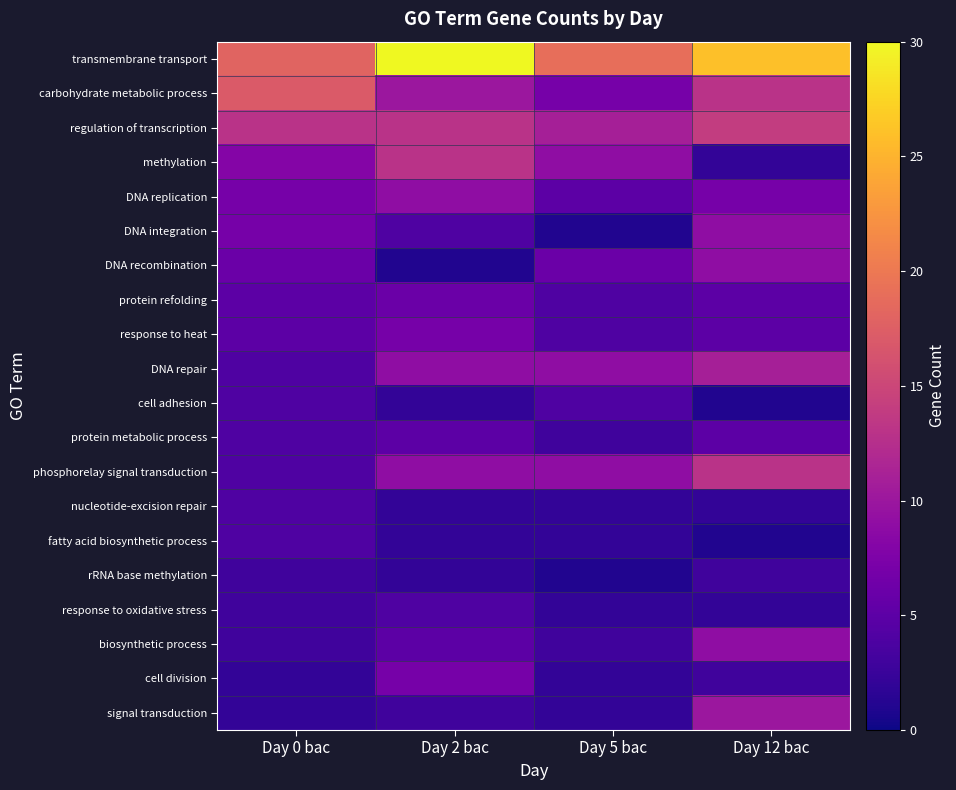

What is the greatest value displayed?

30